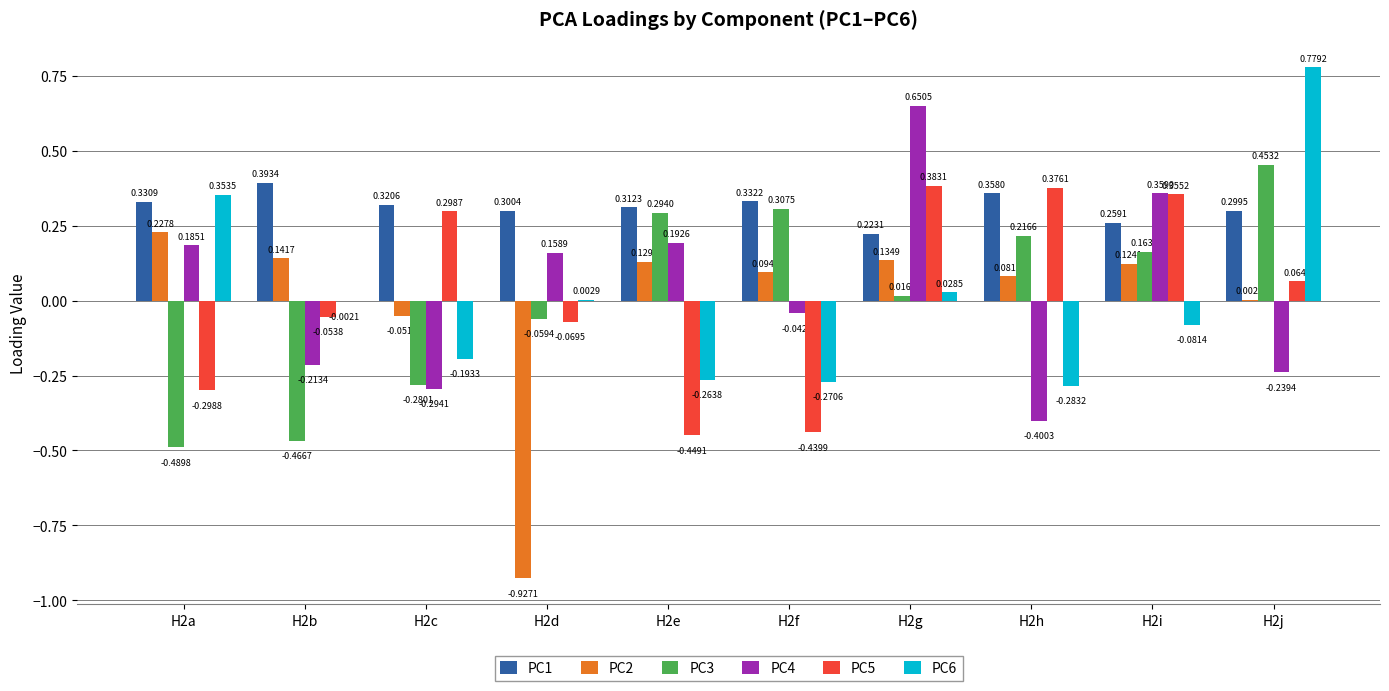

Between H2c and H2g, which series saw the biggest shift?

PC4